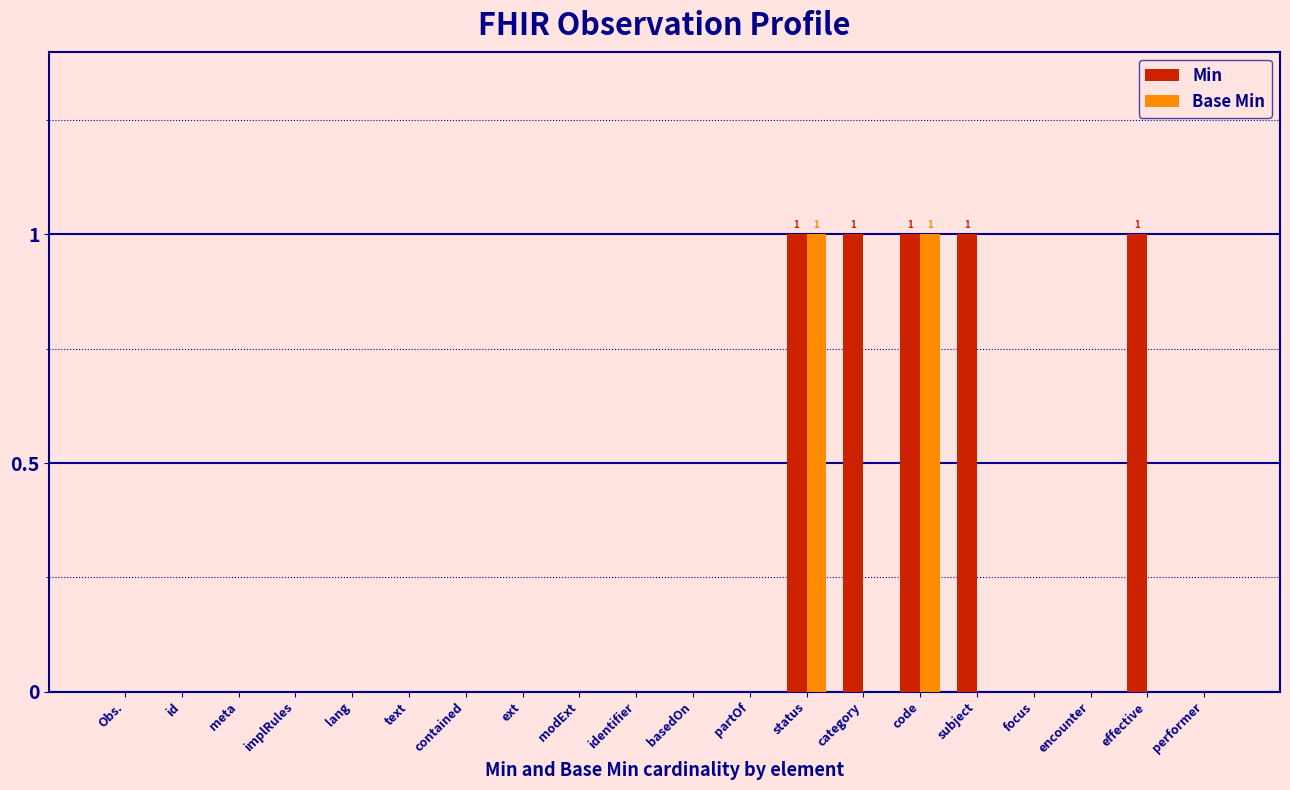

Is it true that Min equals 0 at modExt?

True